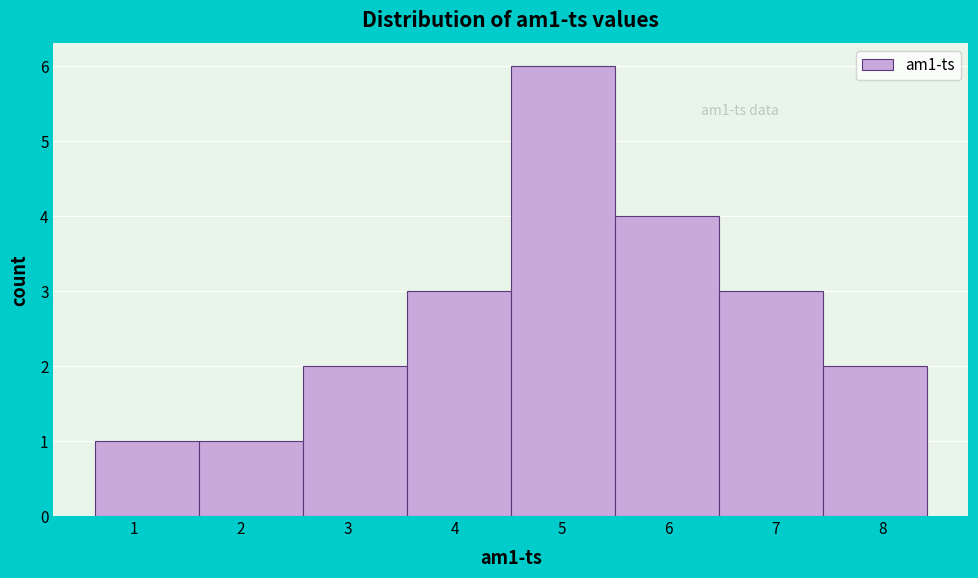

Which range on the x-axis has the tallest bar?

4.5 to 5.5